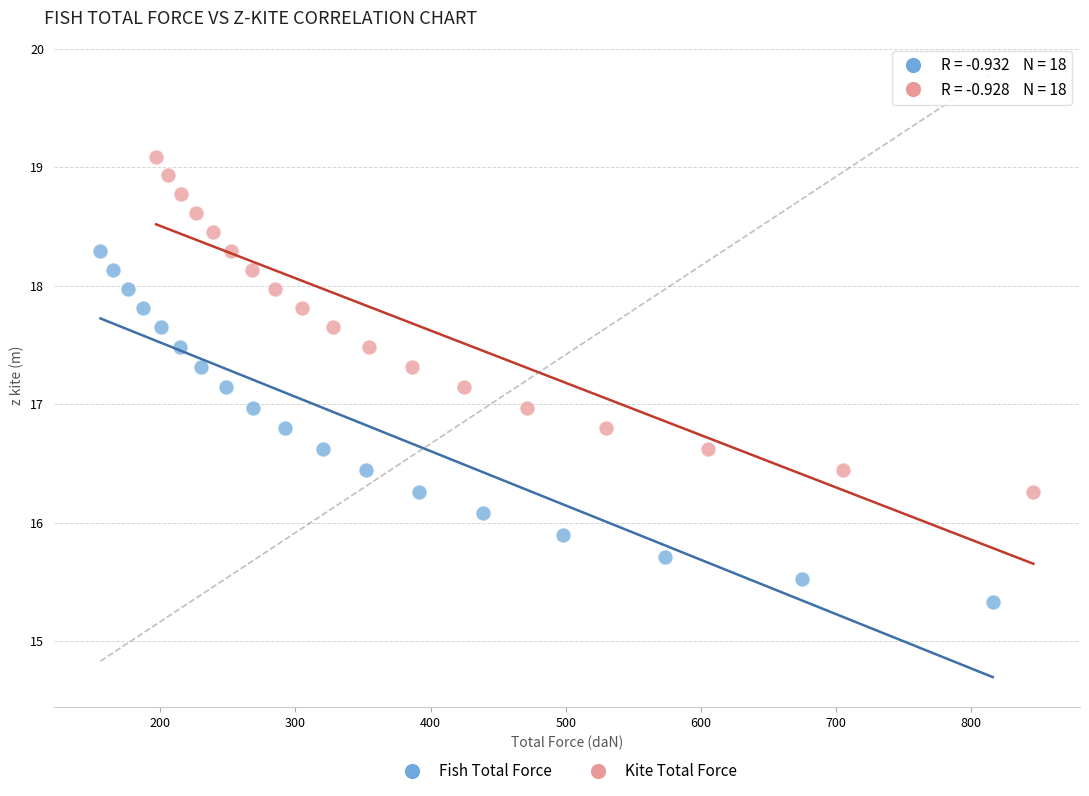

Which series contains the lowest Y value?

Fish Total Force